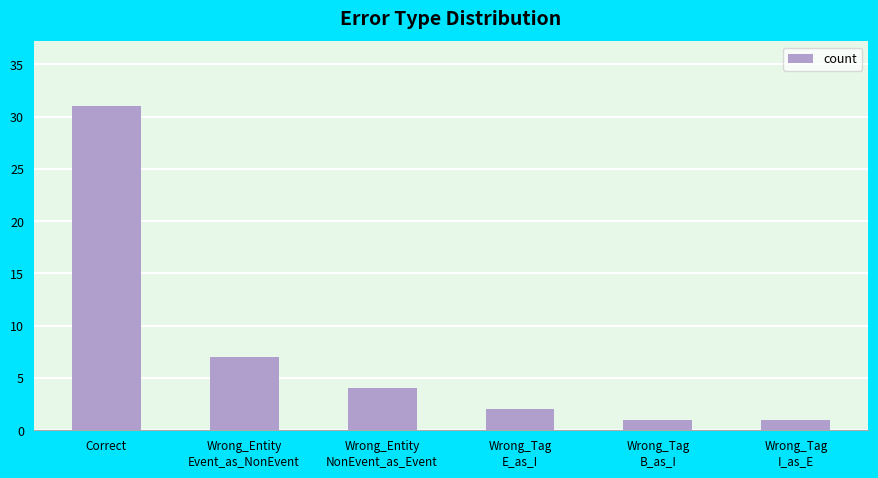

Are the bars horizontal?

No